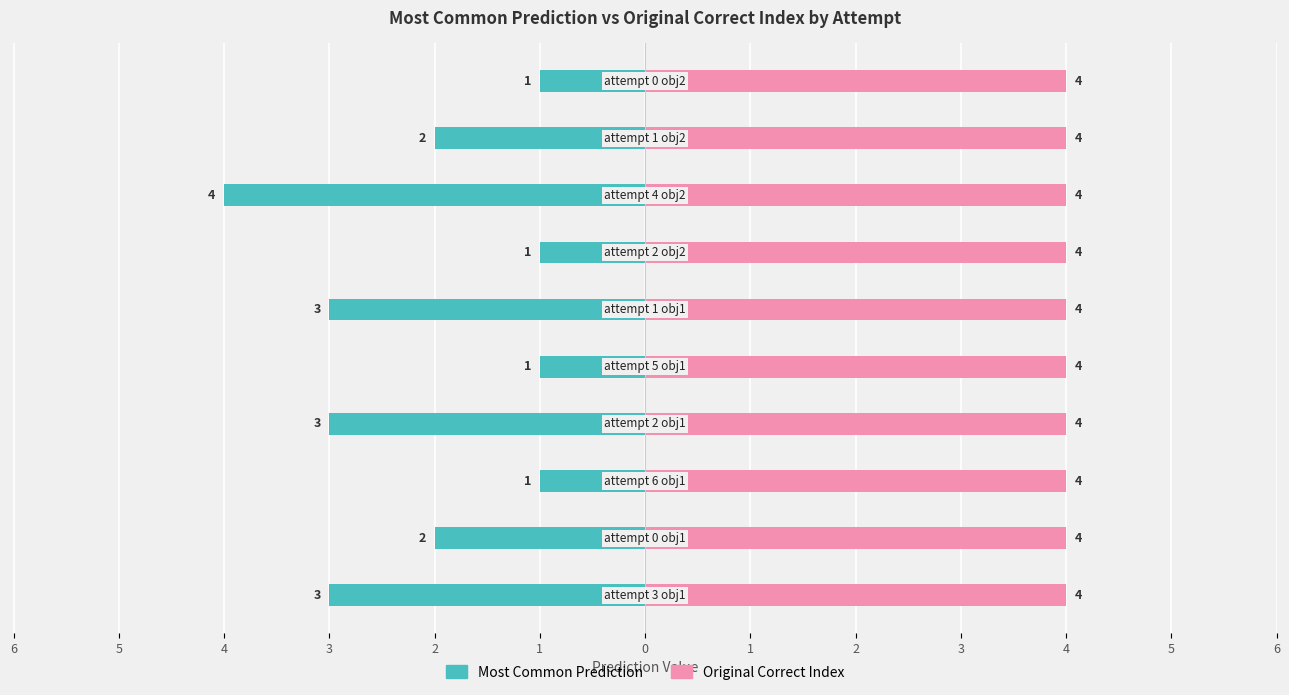

How many data points in Most_Common_Prediction are above -2?

4